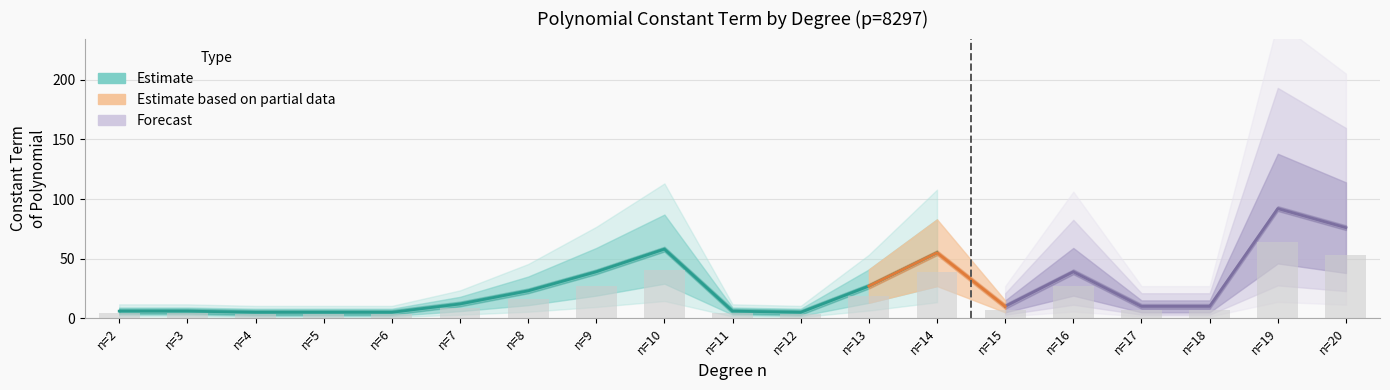

What is the lowest value of the upper_band series?

8